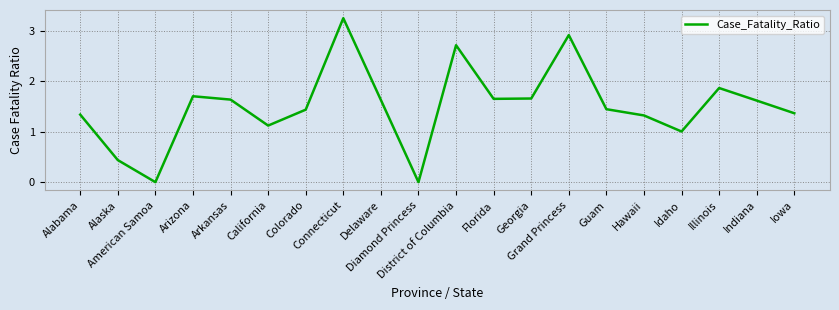

Where is the data nearest to the value 1?

Idaho